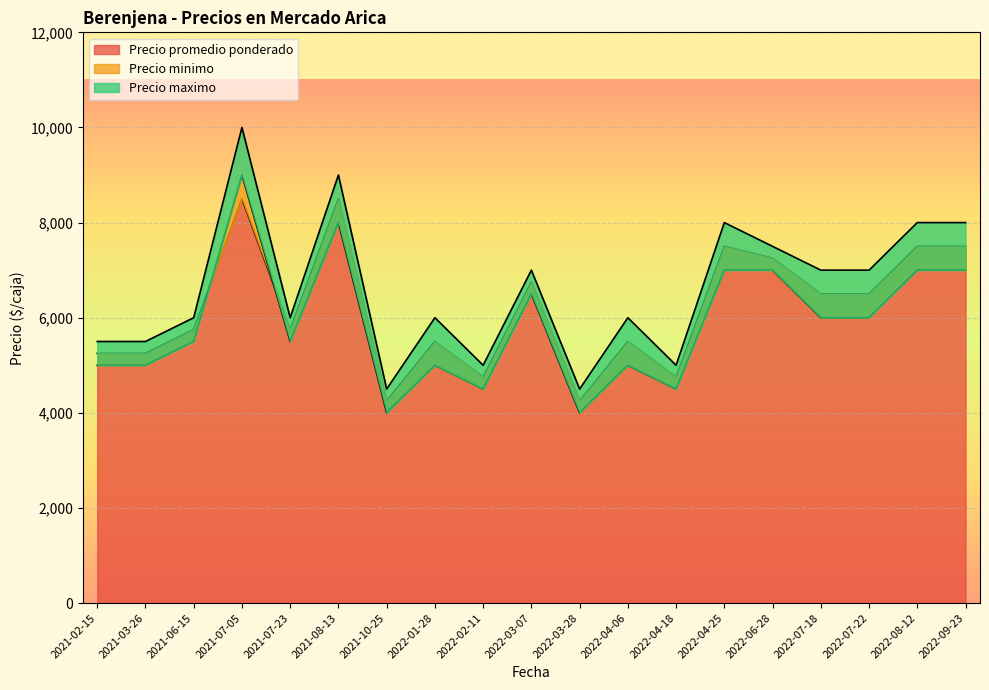

What is the average value of the Precio maximo series?

6605